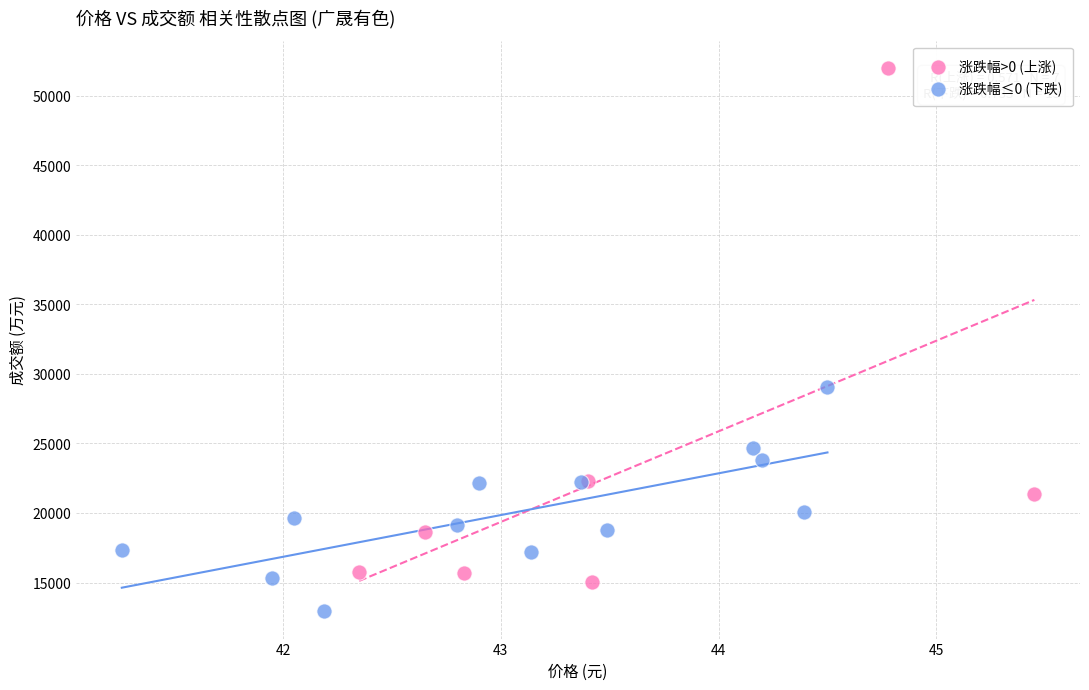

What are all the series names shown in the legend?

涨跌幅>0 (上涨), 涨跌幅≤0 (下跌)